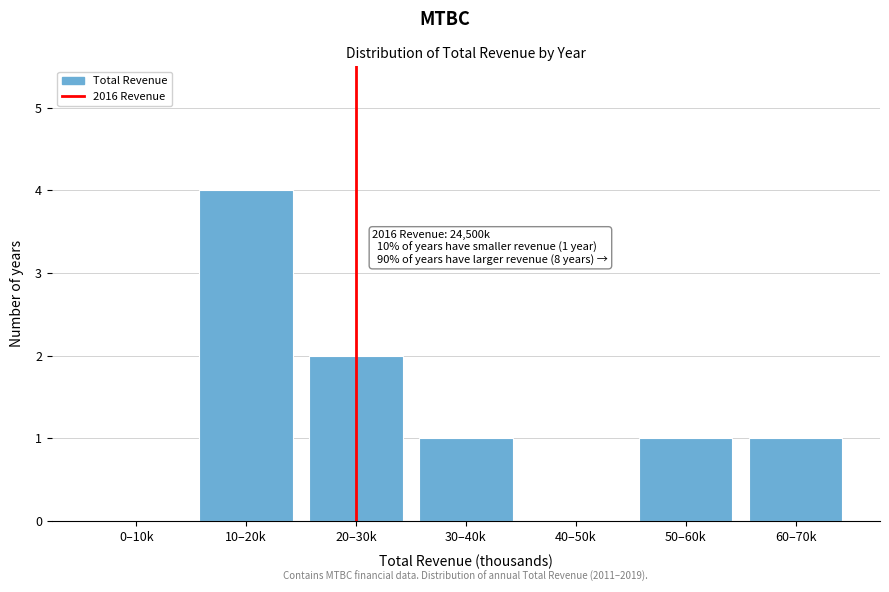

Reading left to right, extract all data points from this chart.

0–10k=0	10–20k=4	20–30k=2	30–40k=1	40–50k=0	50–60k=1	60–70k=1